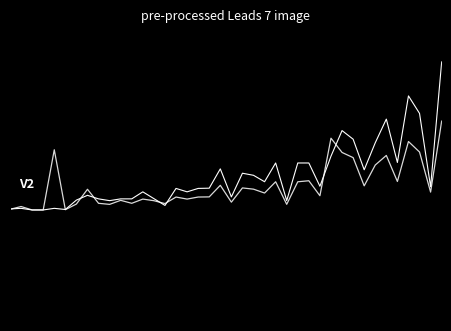

Is this an area chart (filled region under the line)?

No